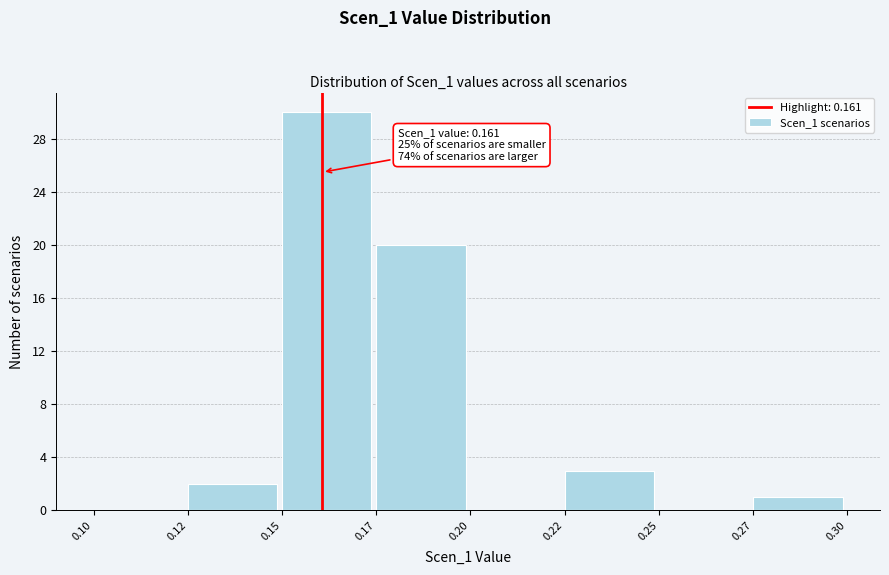

Reading left to right, list all the values displayed in this chart.

0.10=0	0.12=2	0.15=30	0.17=20	0.20=0	0.22=3	0.25=0	0.27=1